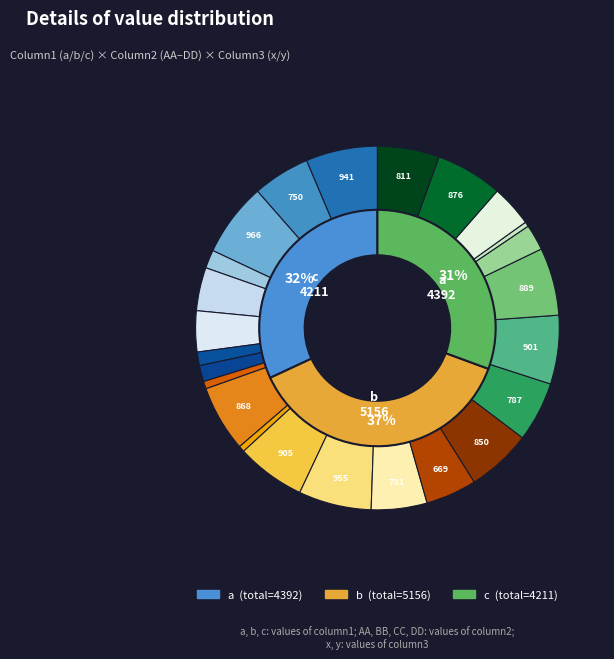

What portion of the pie excludes c, CC, y?

96.3%